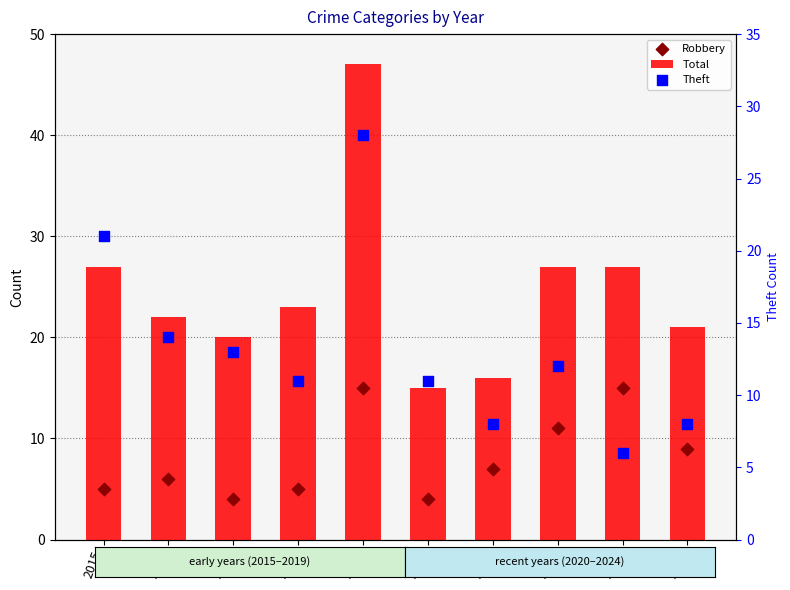

Which series has the largest total across all categories?

Total